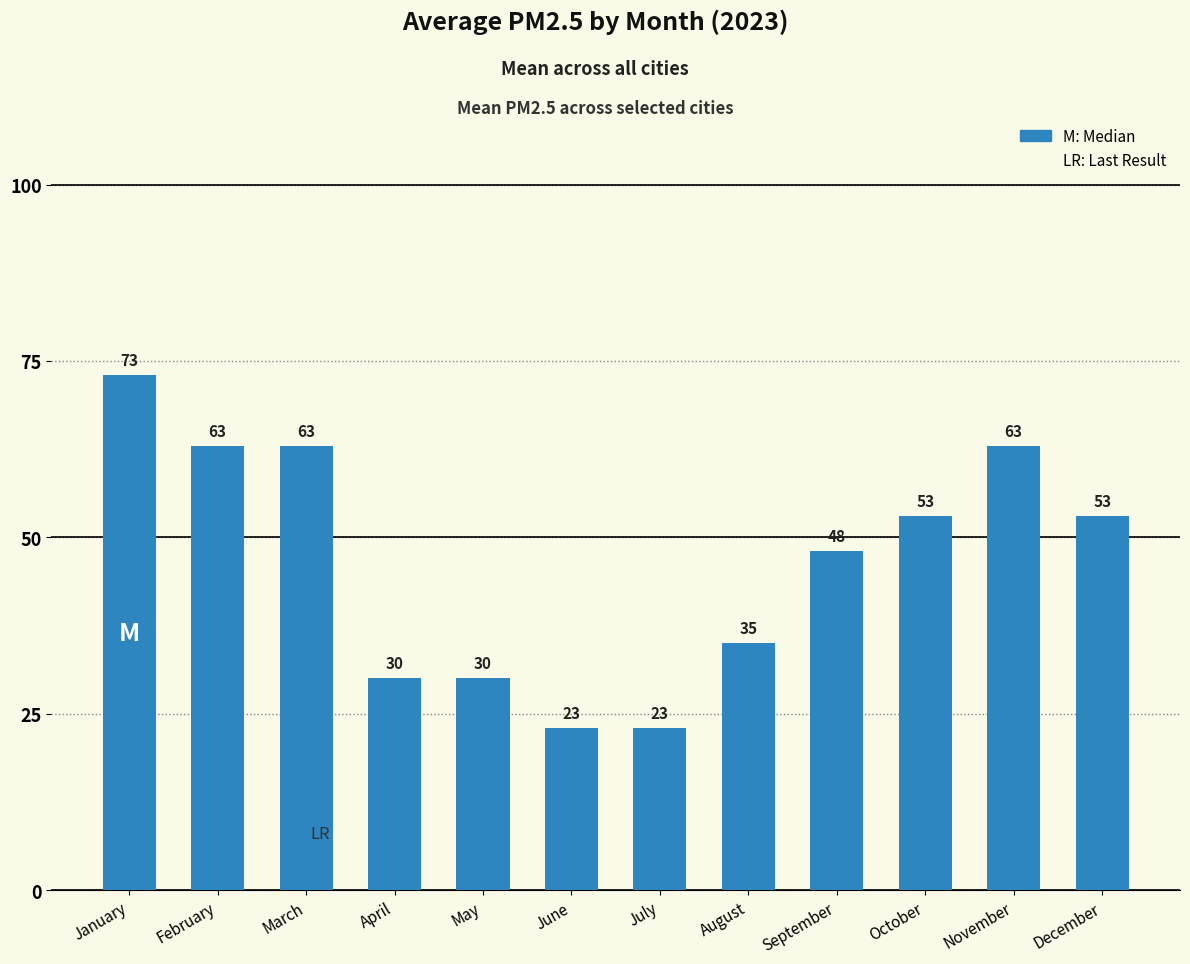

What is the sum of all values?

557